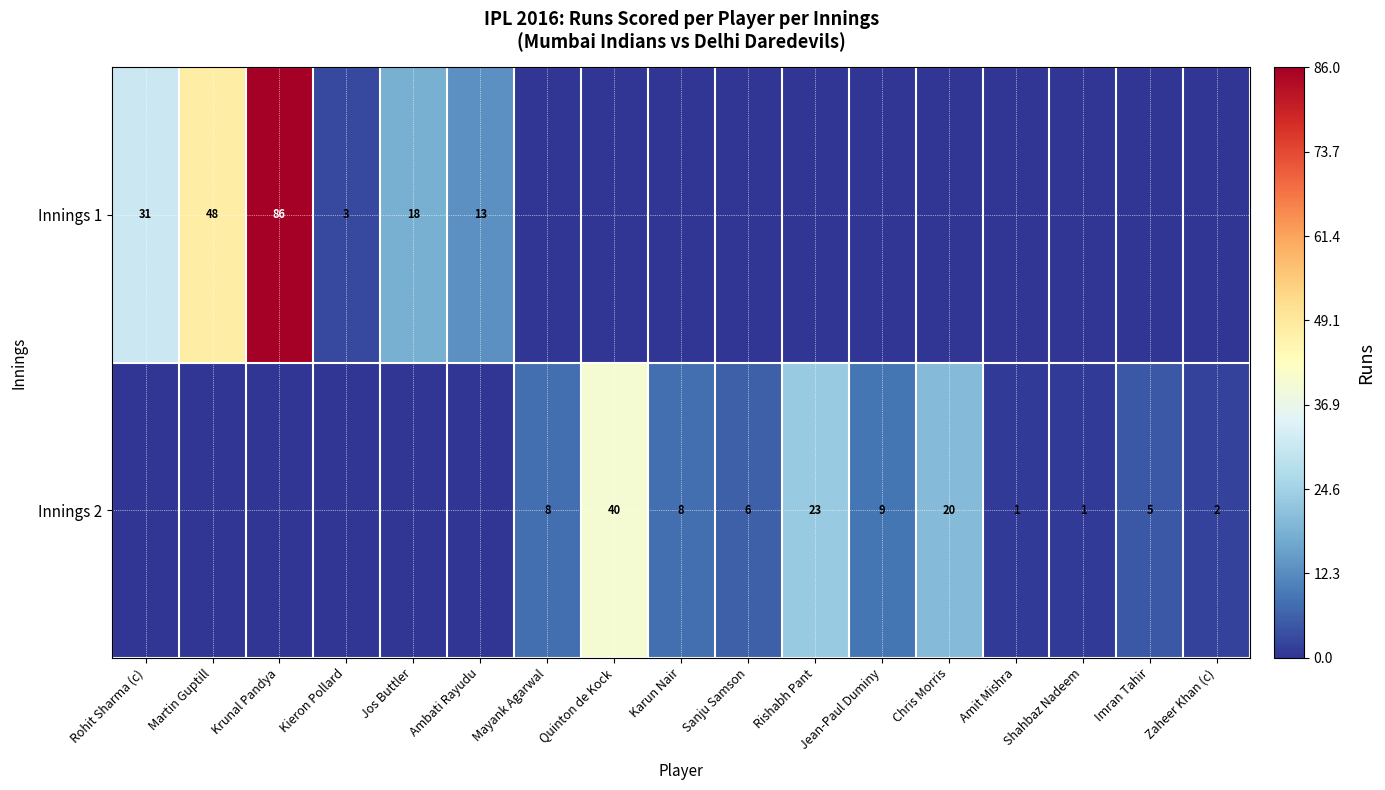

True or false: Innings 1 has a value of 29 at Jos Buttler.

False